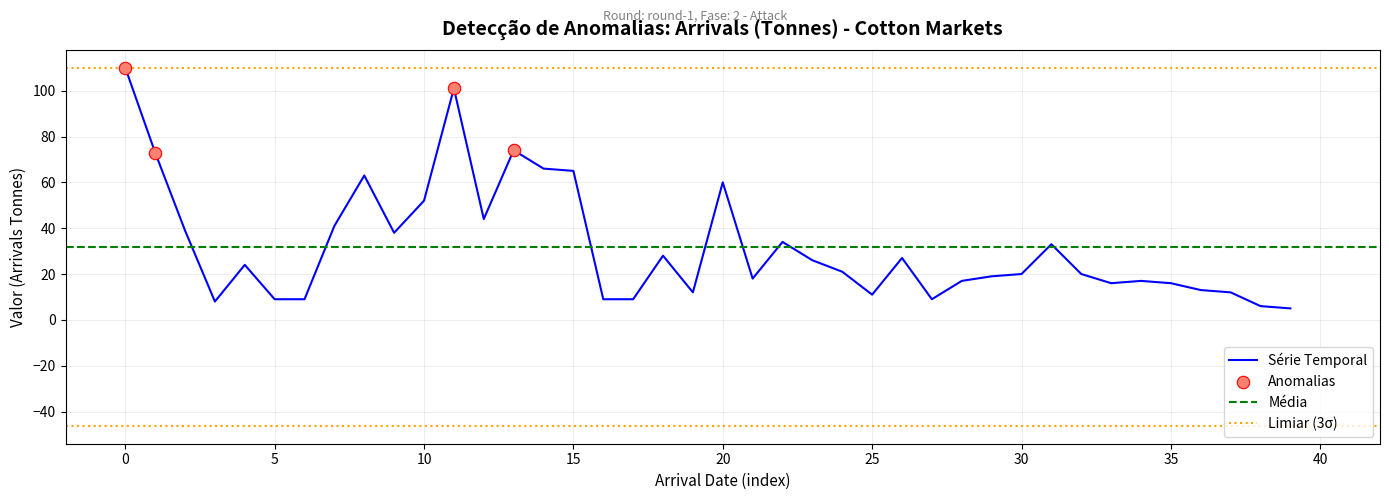

The Série Temporal series shows 16 at 35. True or false?

True